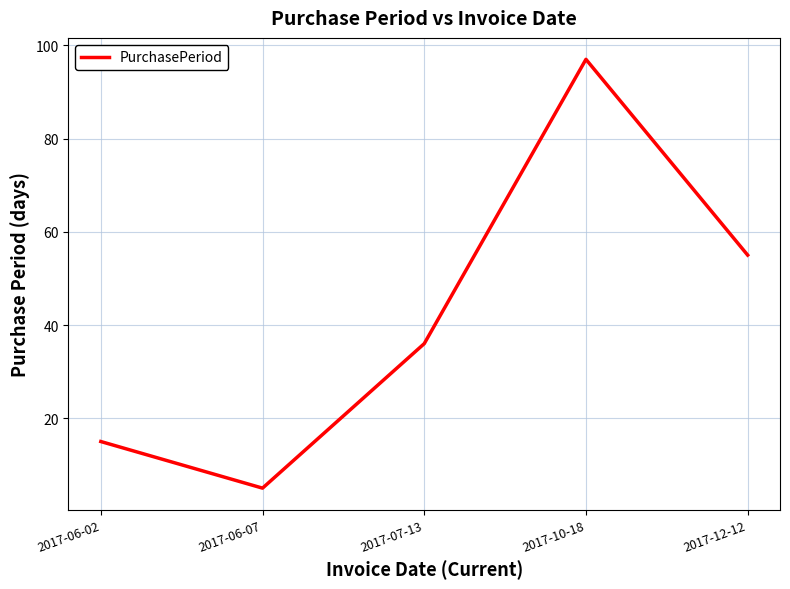

What position from the right is 2017-06-02?

5